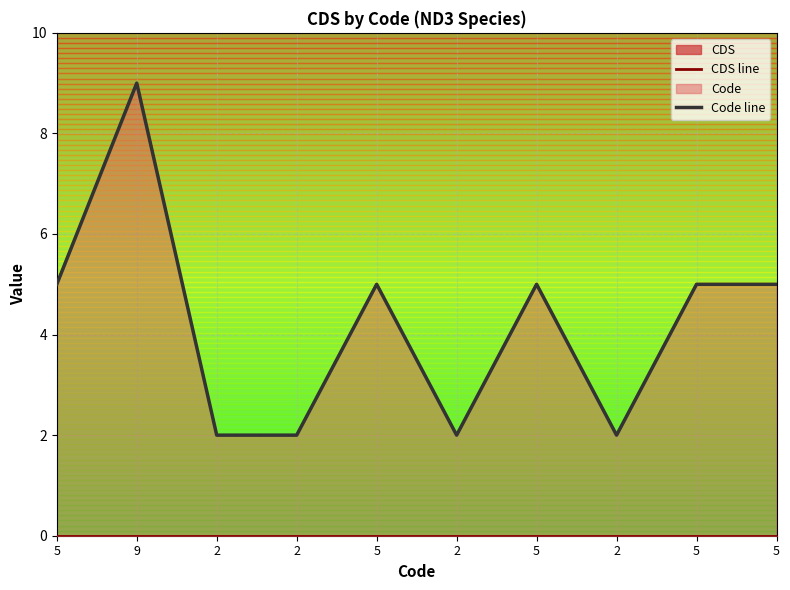

Which category has the lowest value across all series?

5